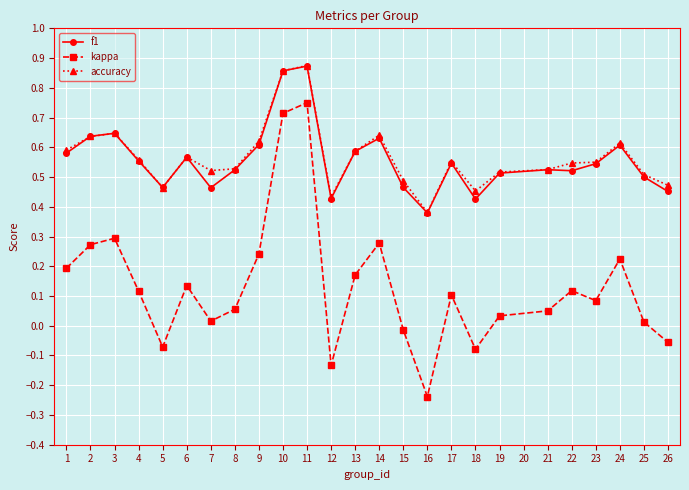

True or false: accuracy and kappa intersect in this chart.

False